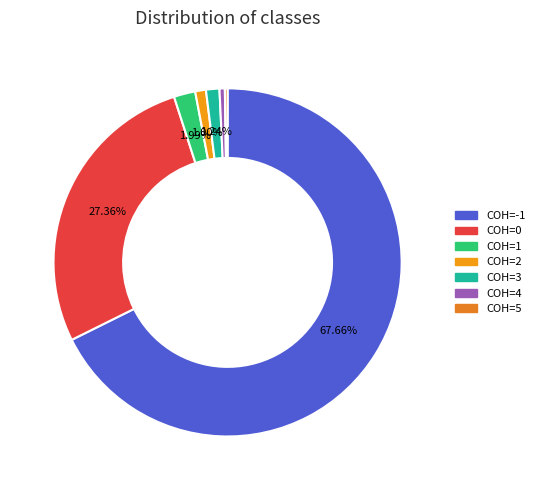

Which category has the biggest portion of the pie?

COH=-1